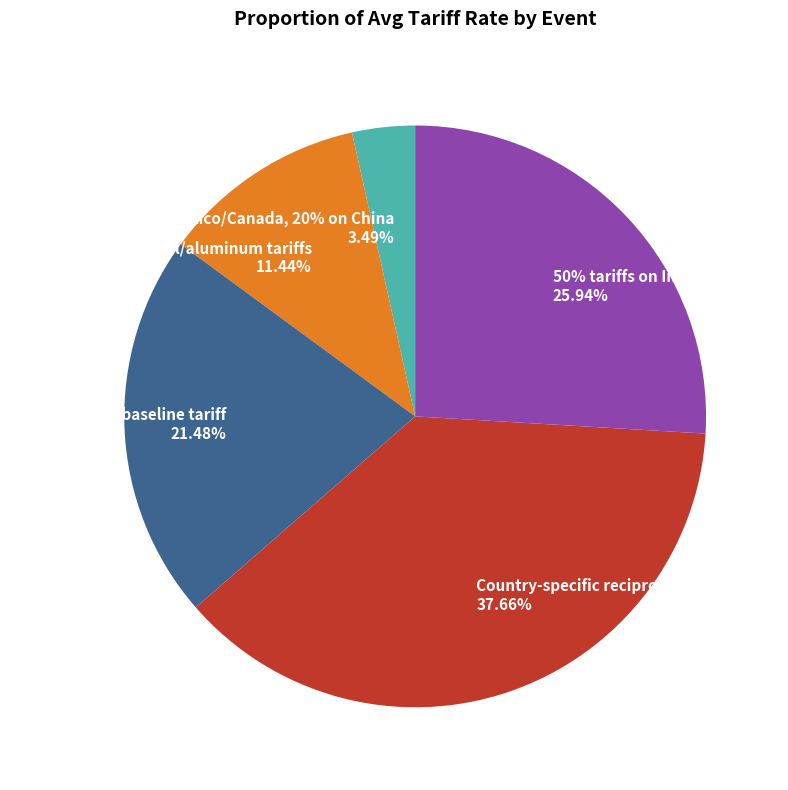

To the nearest percent, what is the difference between the Universal 10% baseline tariff and 50% tariffs on India slice percentages?

4%